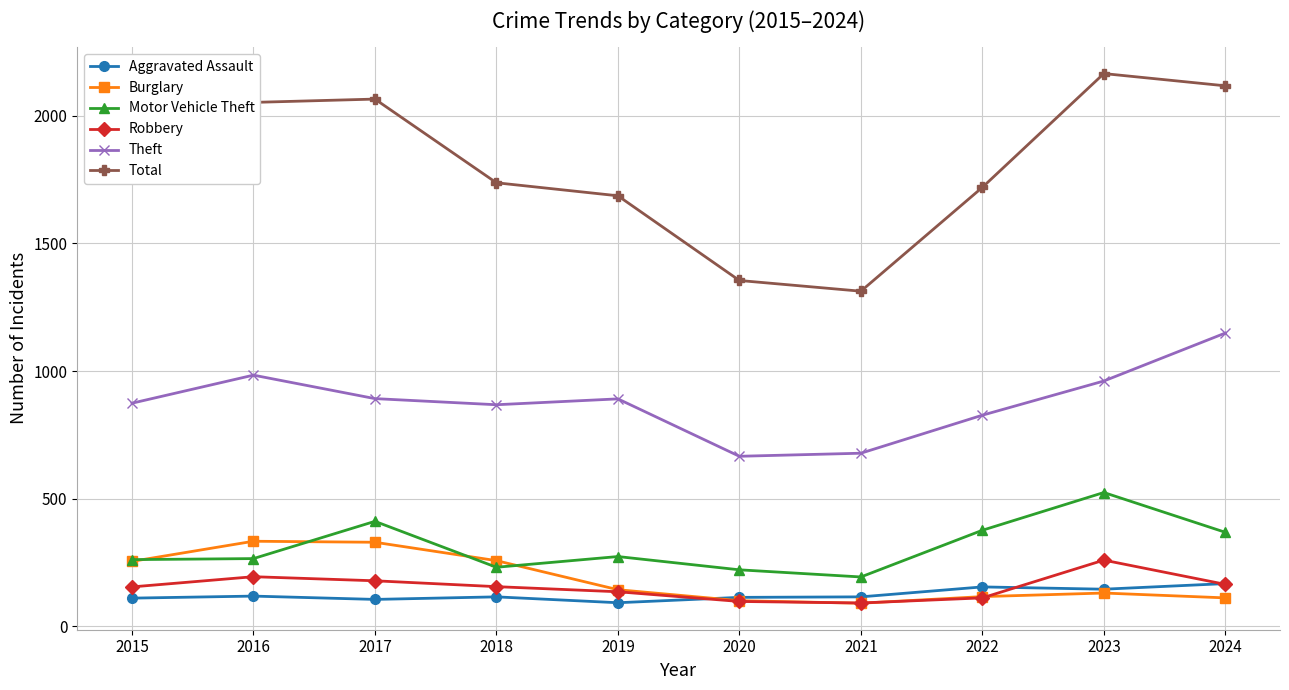

What is the total value across all series at 2018?

3364